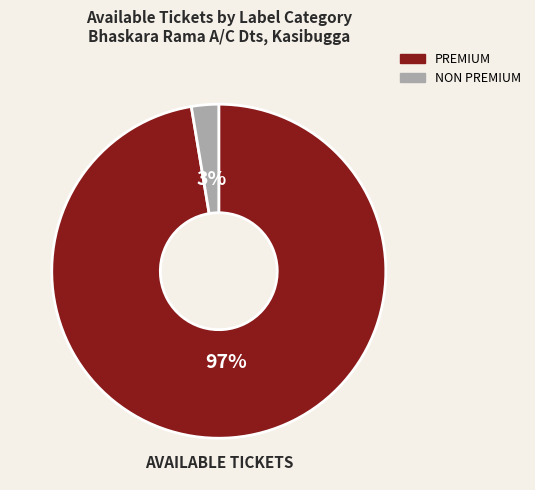

Which slice is the largest?

PREMIUM